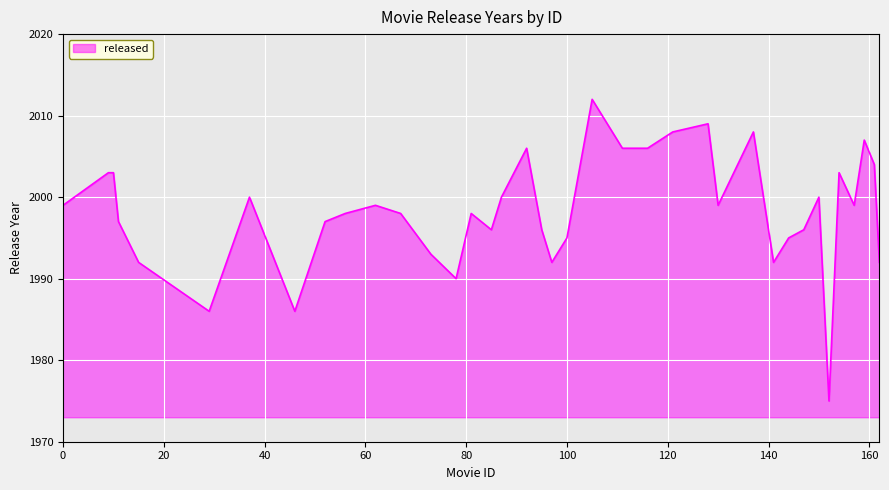

What is the maximum value shown in the chart?

2012